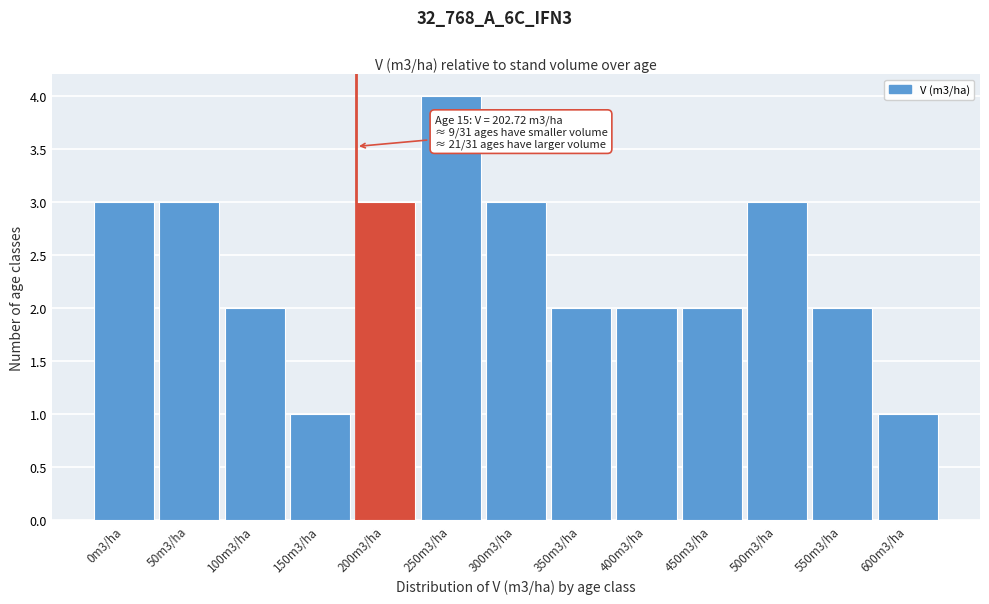

Reading left to right, list all the values displayed in this chart.

0m3/ha=3	50m3/ha=3	100m3/ha=2	150m3/ha=1	200m3/ha=3	250m3/ha=4	300m3/ha=3	350m3/ha=2	400m3/ha=2	450m3/ha=2	500m3/ha=3	550m3/ha=2	600m3/ha=1